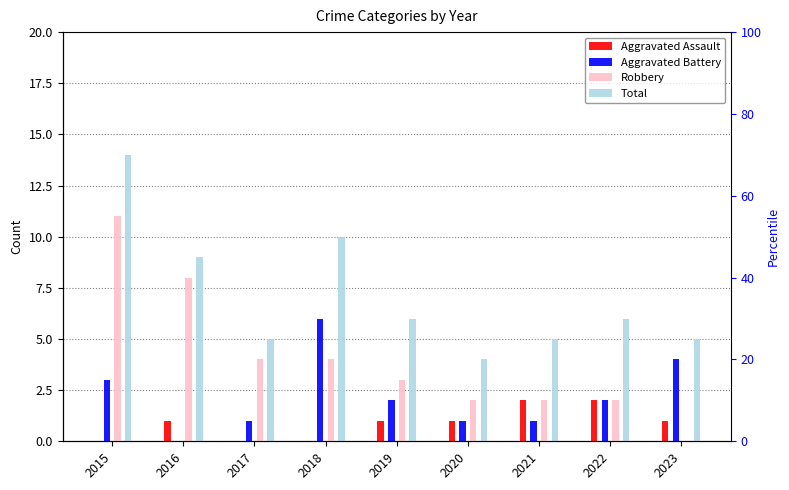

Between 2018 and 2022, which series saw the biggest shift?

Aggravated Battery